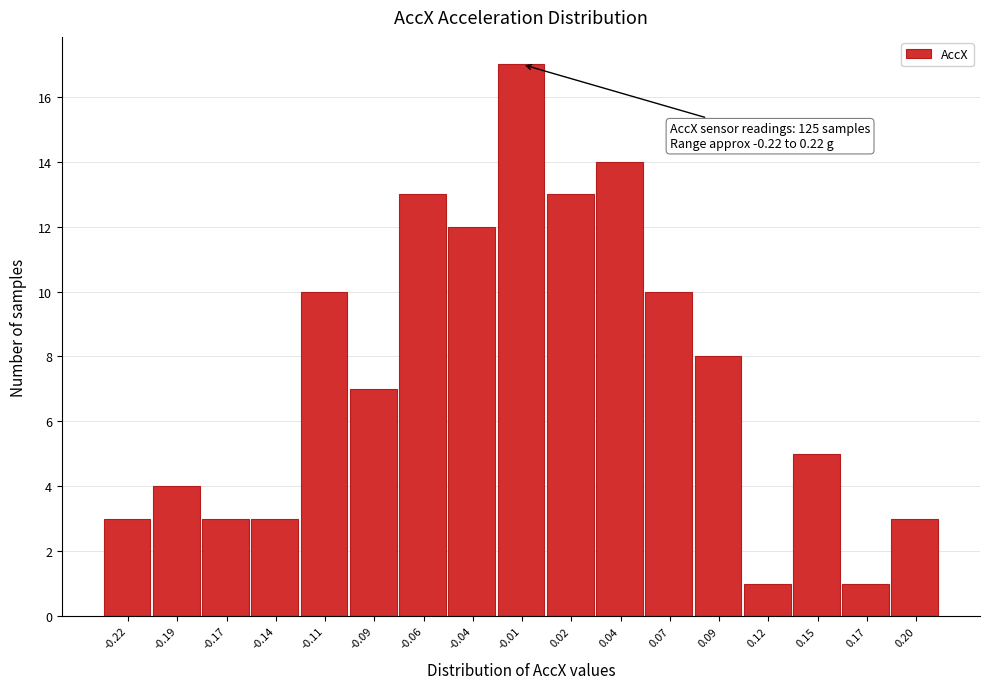

Reading right to left, what are all the values shown in this chart?

3	1	5	1	8	10	14	13	17	12	13	7	10	3	3	4	3